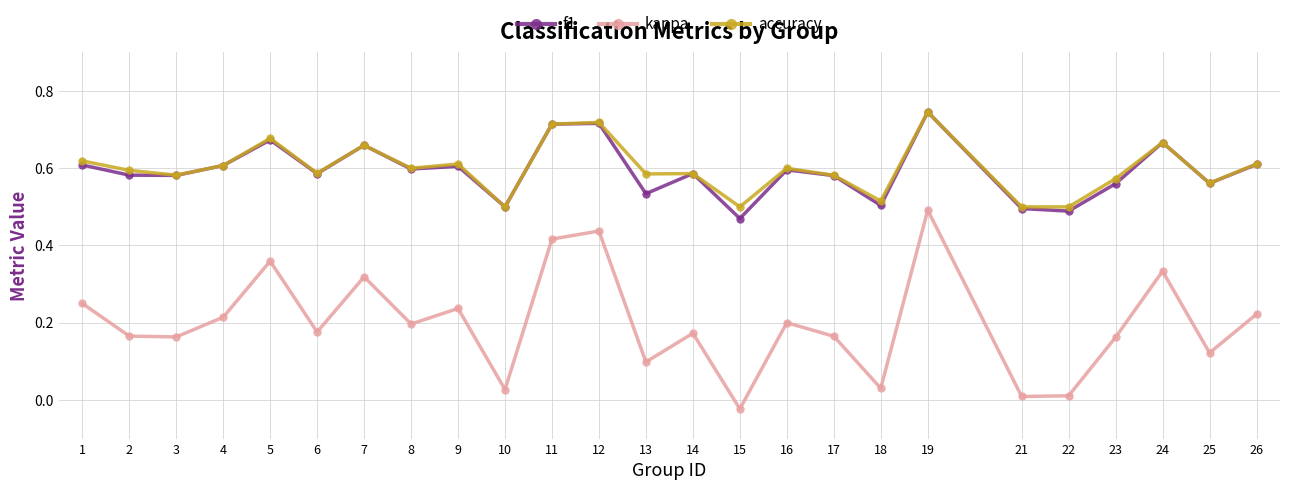

Which series has the largest range (max minus min)?

kappa